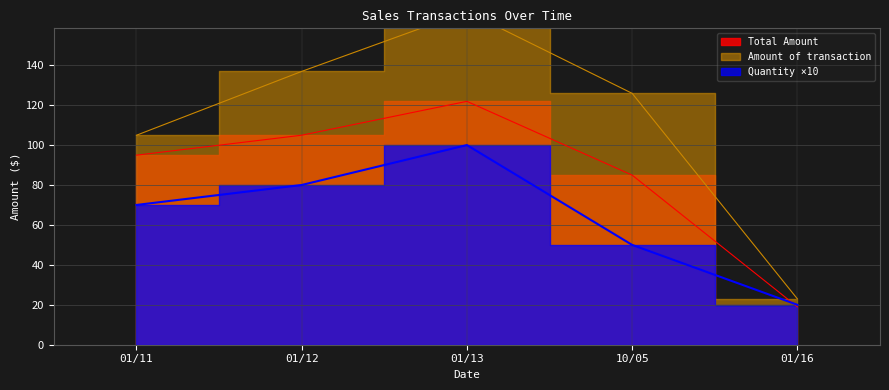

How many lines are shown in the chart?

3